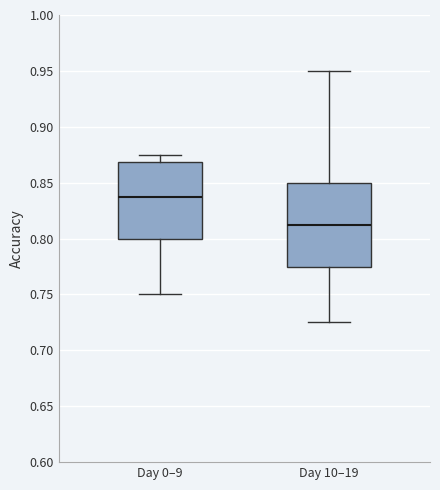

Reading left to right, transcribe this box plot: for each box, give where its median line is, the range the box spans, and where its two whiskers end, as read against the y-axis. The values are not printed on the chart, so give them approximately, as read against the axis.

Day 0–9: median 0.840, box 0.800 to 0.870, whiskers 0.750 to 0.875
Day 10–19: median 0.815, box 0.775 to 0.850, whiskers 0.725 to 0.950